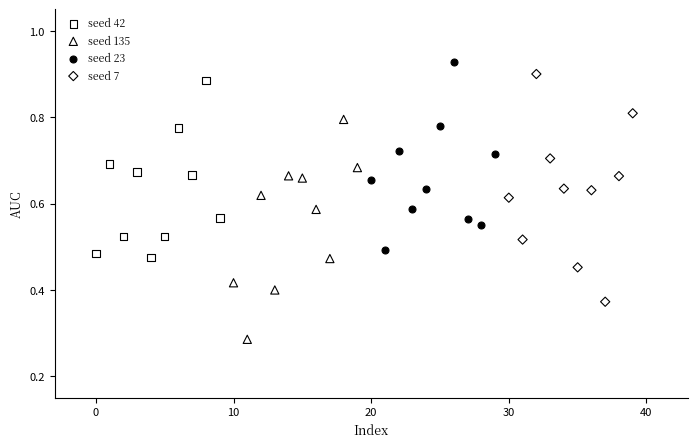

Which series contains the lowest Y value?

seed 135